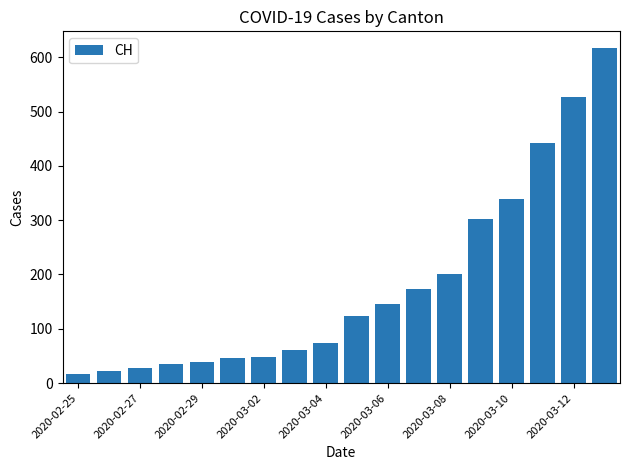

What is the minimum value shown in the chart?

16